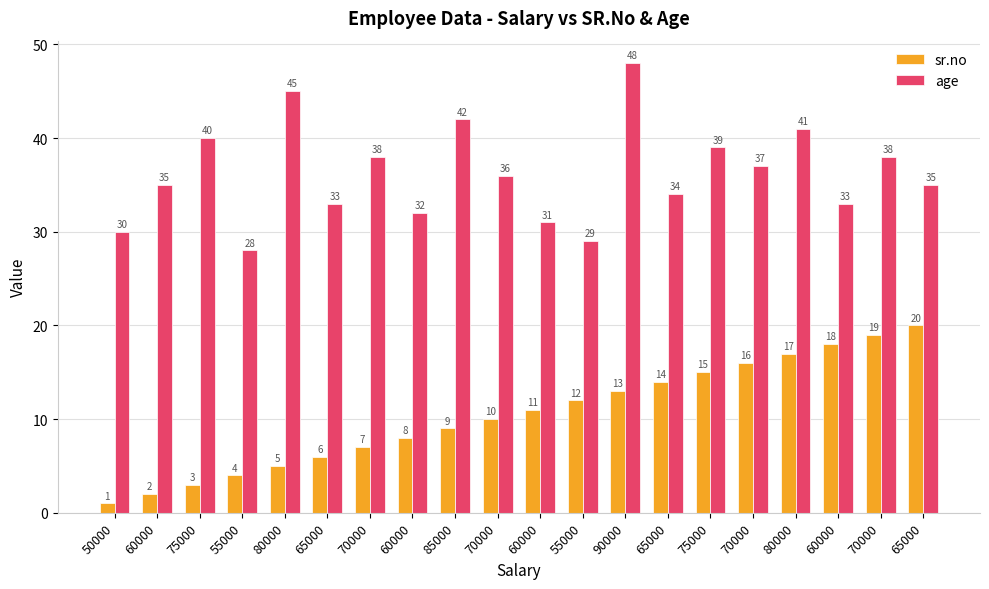

Rank the series by their maximum value, from highest to lowest.

age, sr.no